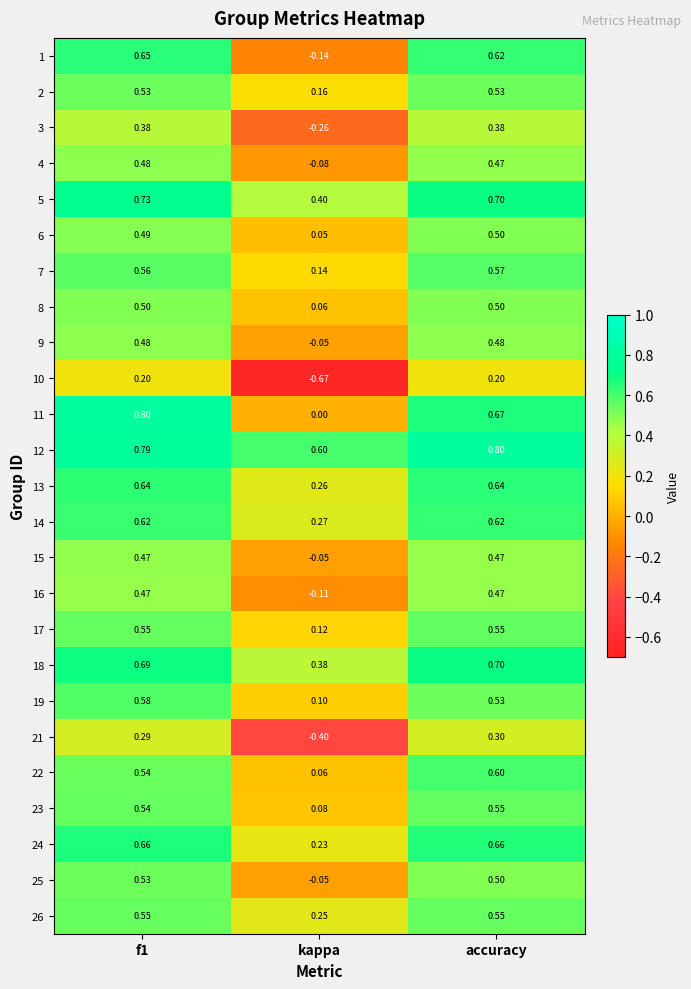

At which label is 14 closest to 0?

kappa